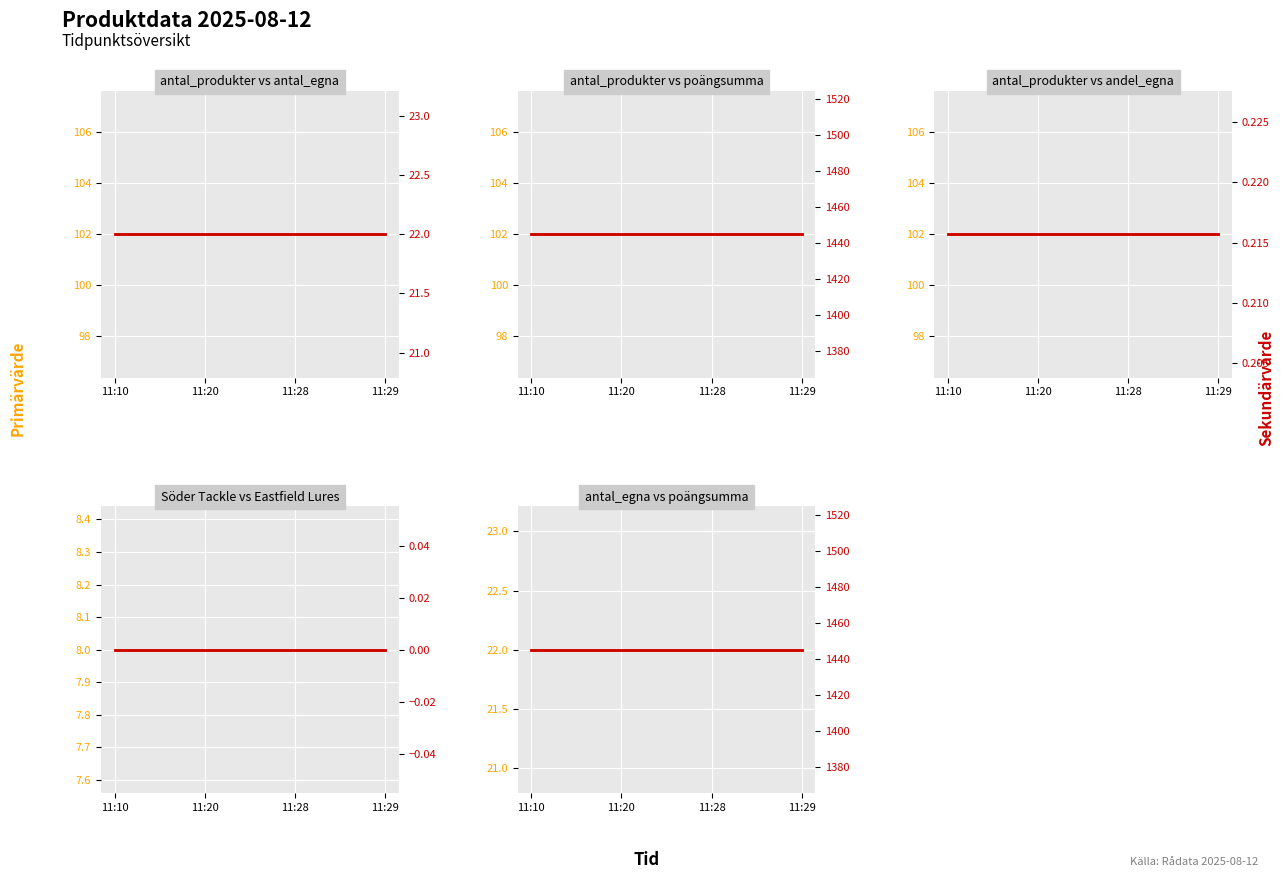

Rank the series by their maximum value, from lowest to highest.

Eastfield Lures, andel_egna, Söder Tackle, antal_egna, antal_produkter, poängsumma